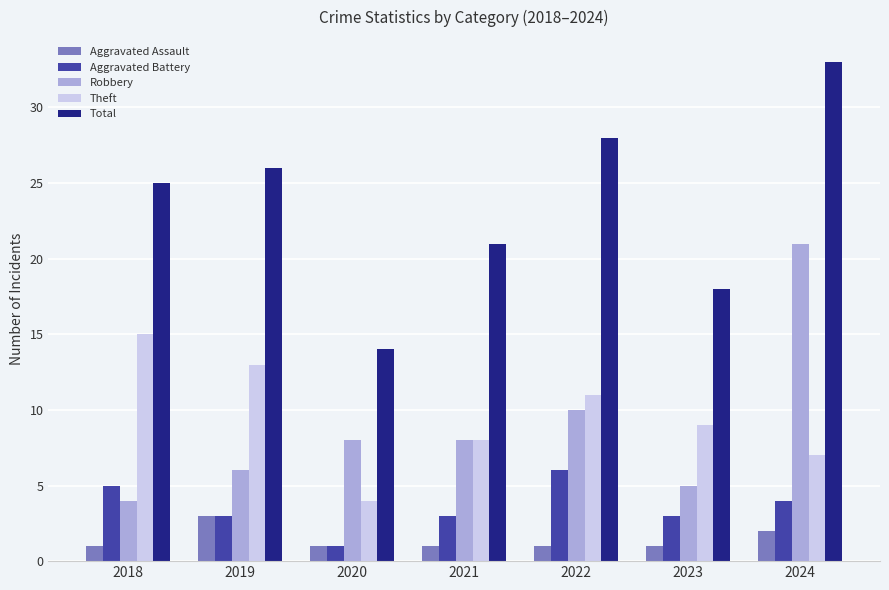

Rank the series by their maximum value, from highest to lowest.

Total, Robbery, Theft, Aggravated Battery, Aggravated Assault